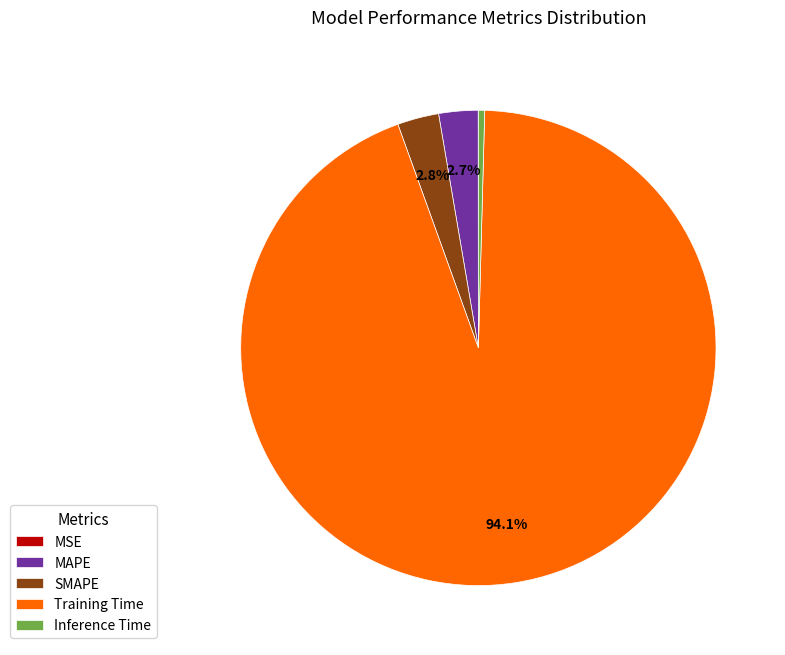

Between Inference Time and Training Time, which is larger?

Training Time